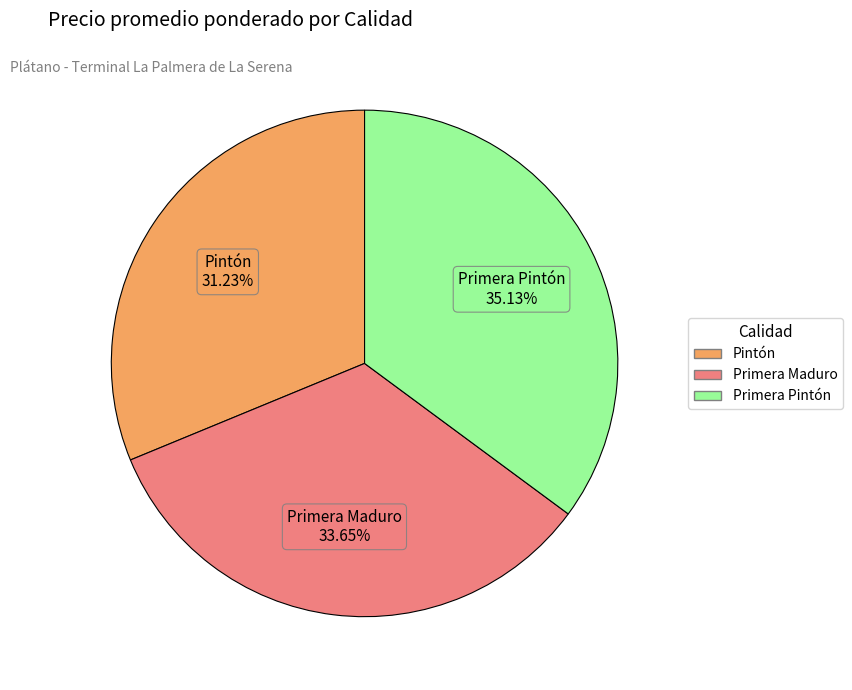

Rank the categories by value from highest to lowest.

Primera Pintón, Primera Maduro, Pintón